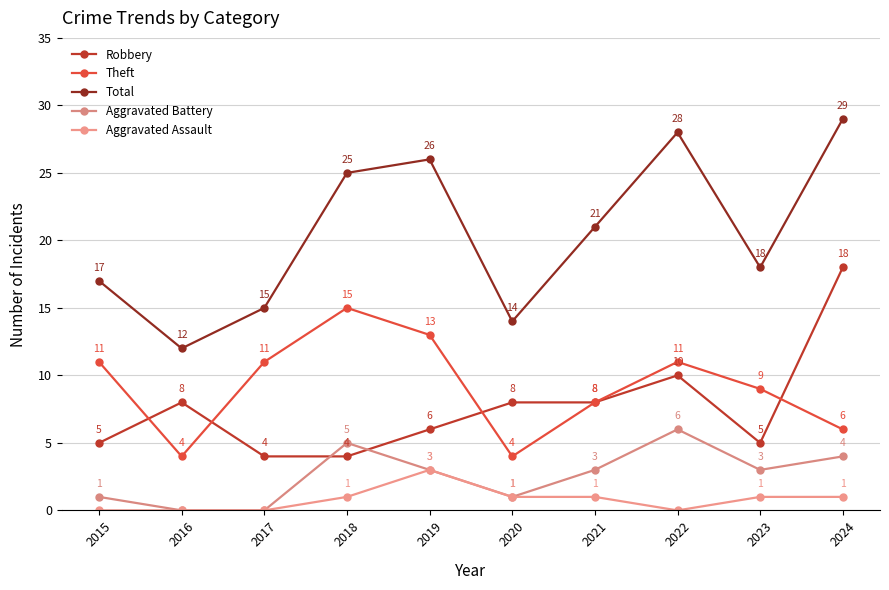

Reading left to right, what are all the values shown in this chart?

Robbery: 2015=5	2016=8	2017=4	2018=4	2019=6	2020=8	2021=8	2022=10	2023=5	2024=18
Theft: 2015=11	2016=4	2017=11	2018=15	2019=13	2020=4	2021=8	2022=11	2023=9	2024=6
Total: 2015=17	2016=12	2017=15	2018=25	2019=26	2020=14	2021=21	2022=28	2023=18	2024=29
Aggravated Battery: 2015=1	2016=0	2017=0	2018=5	2019=3	2020=1	2021=3	2022=6	2023=3	2024=4
Aggravated Assault: 2015=0	2016=0	2017=0	2018=1	2019=3	2020=1	2021=1	2022=0	2023=1	2024=1